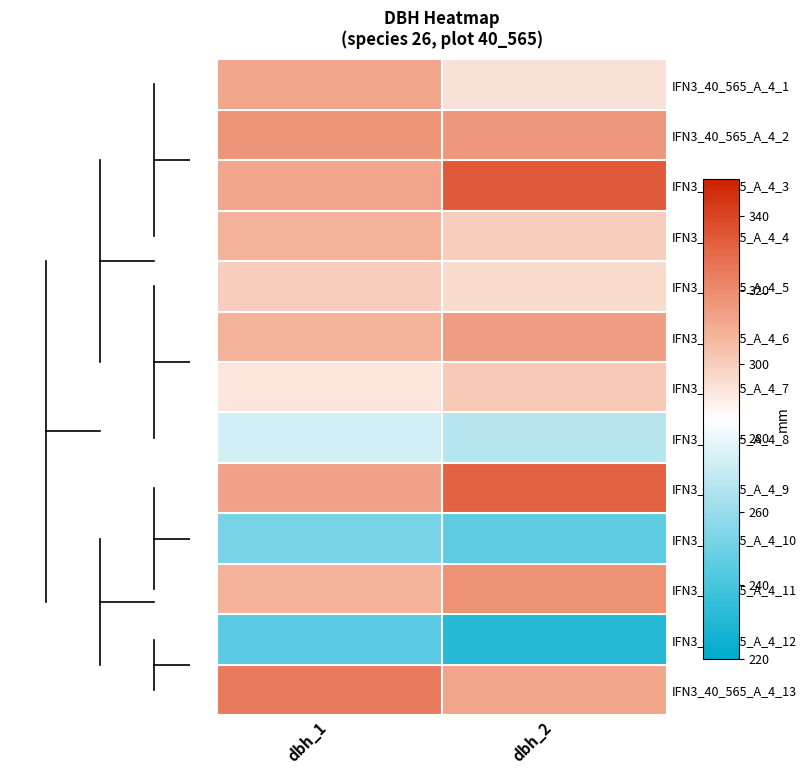

What is the spread (max minus min) of values at dbh_2?

103